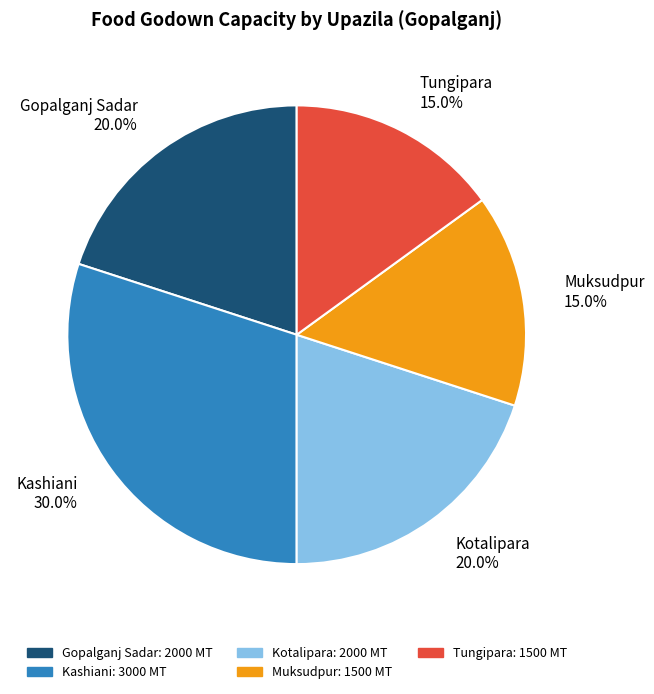

Is it true that Tungipara is 15% of the pie?

True